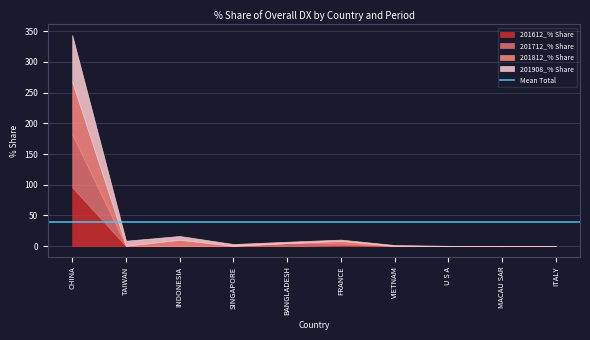

Which series has the largest total across all categories?

201908_% Share